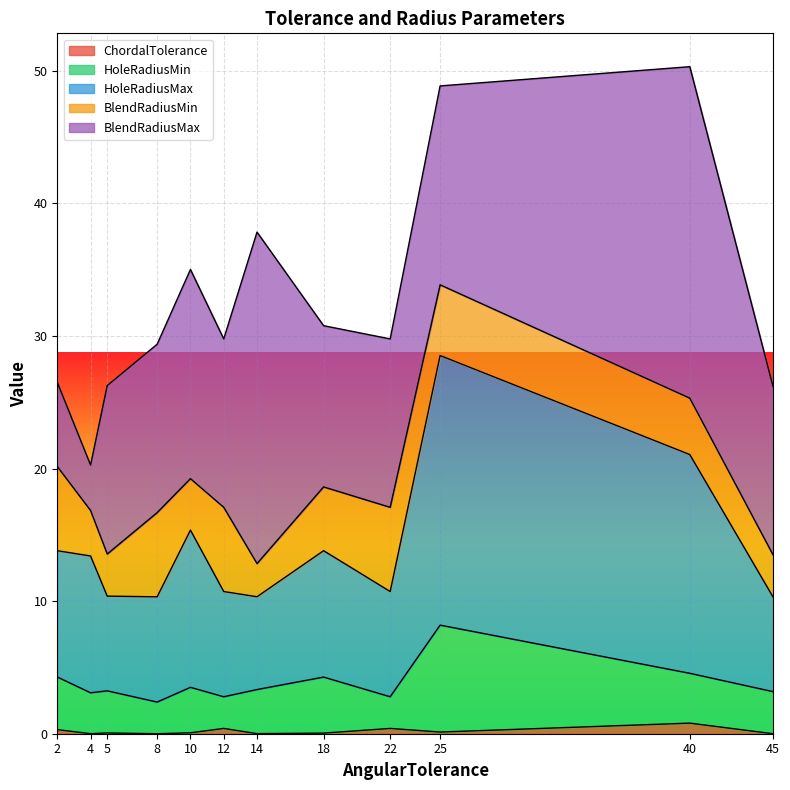

True or false: HoleRadiusMax has a value of 10.0 at 10.

False